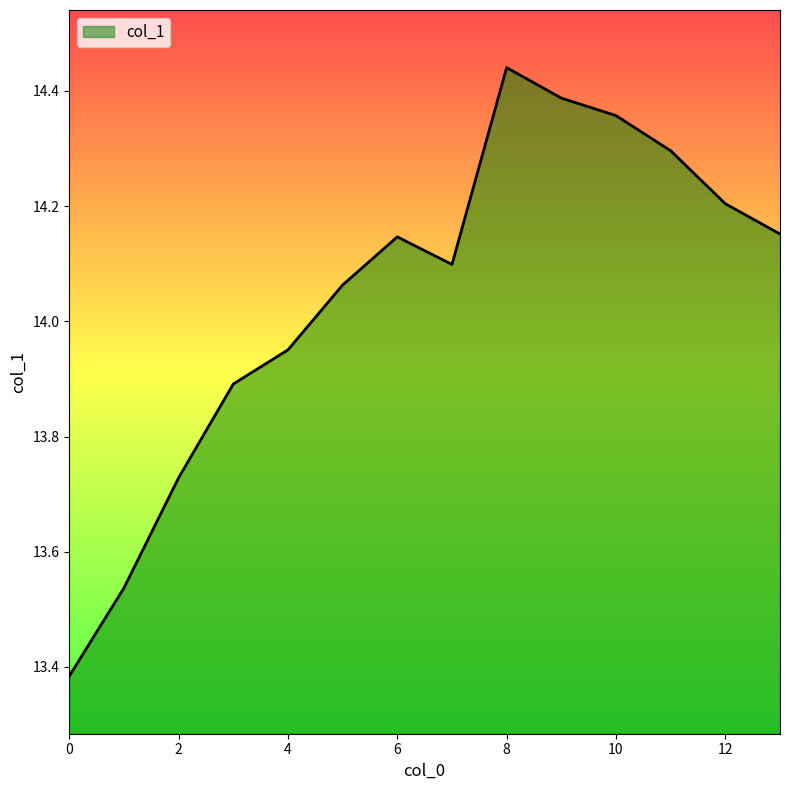

How many categories are shown in the chart?

14